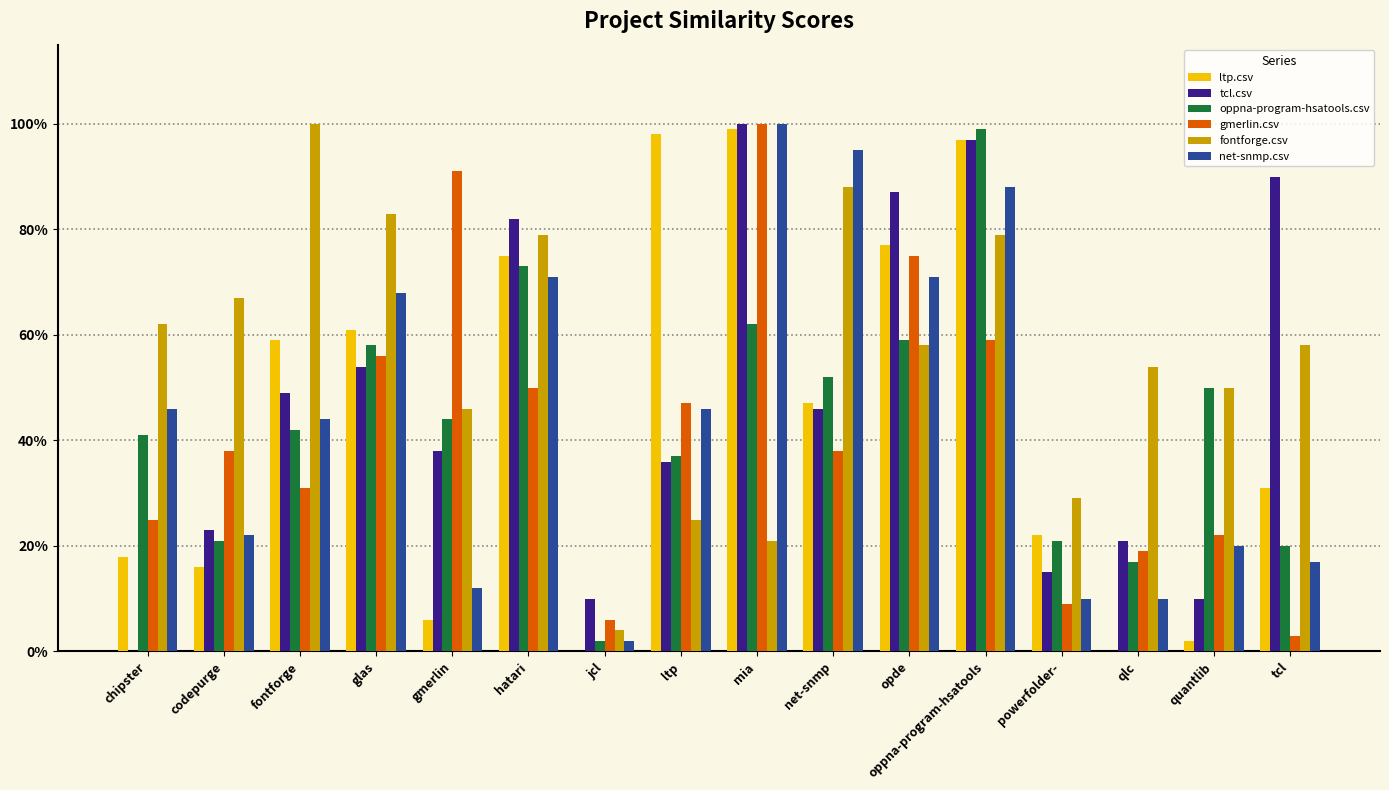

What is the total value across all series at tcl?

2.2